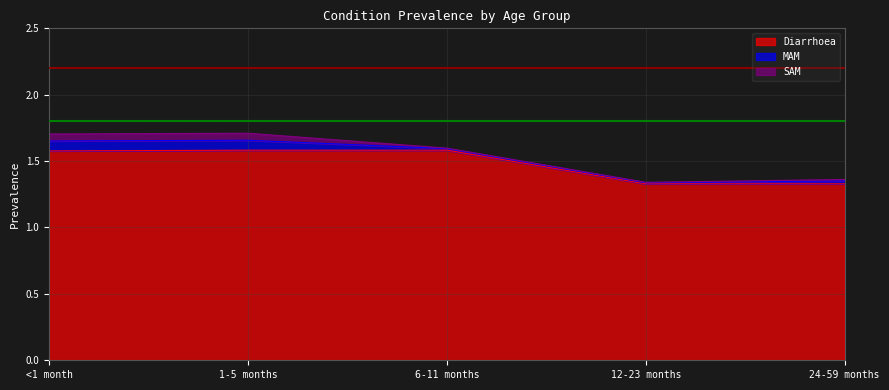

Does the chart have visible grid lines?

Yes